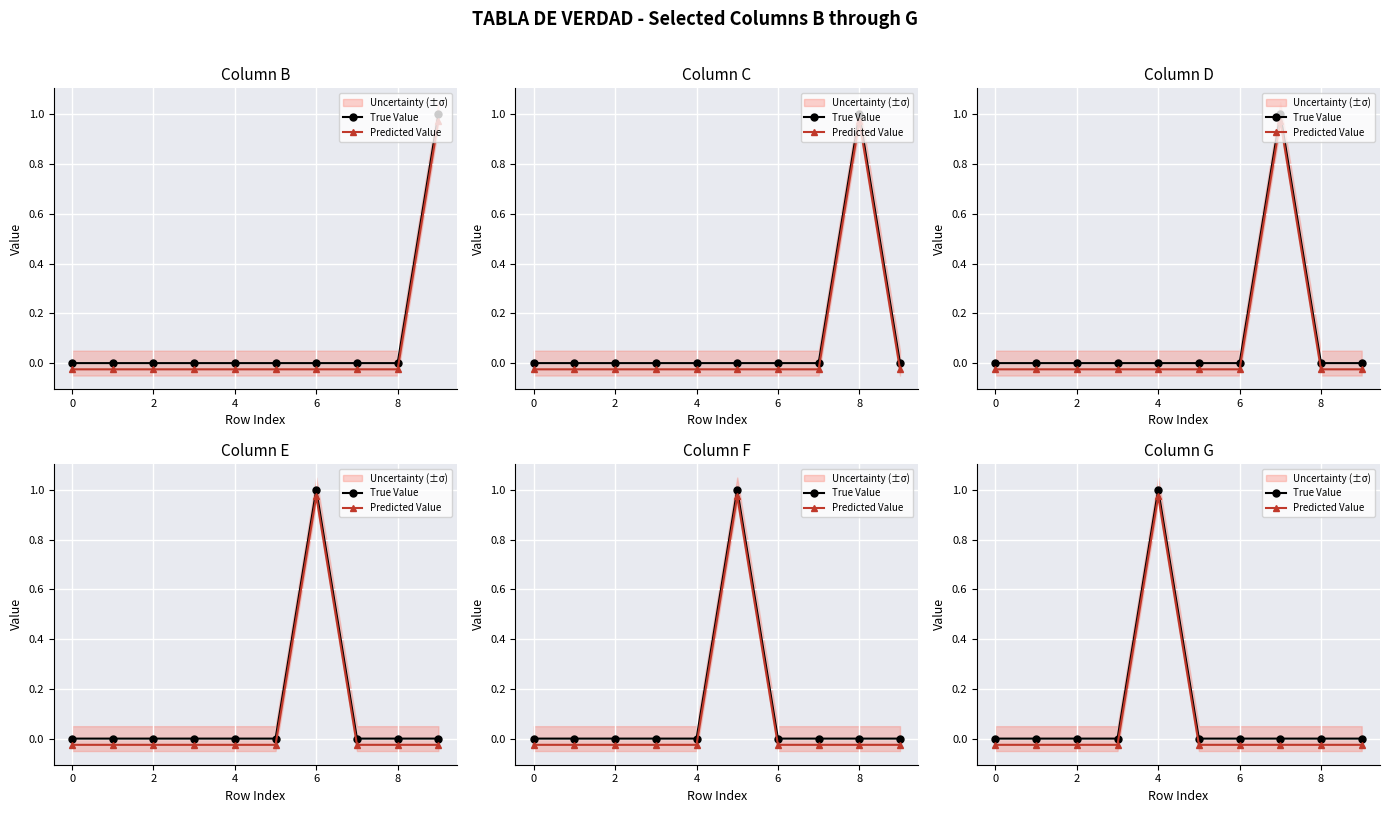

True or false: Predicted Value and True Value cross at least once.

False